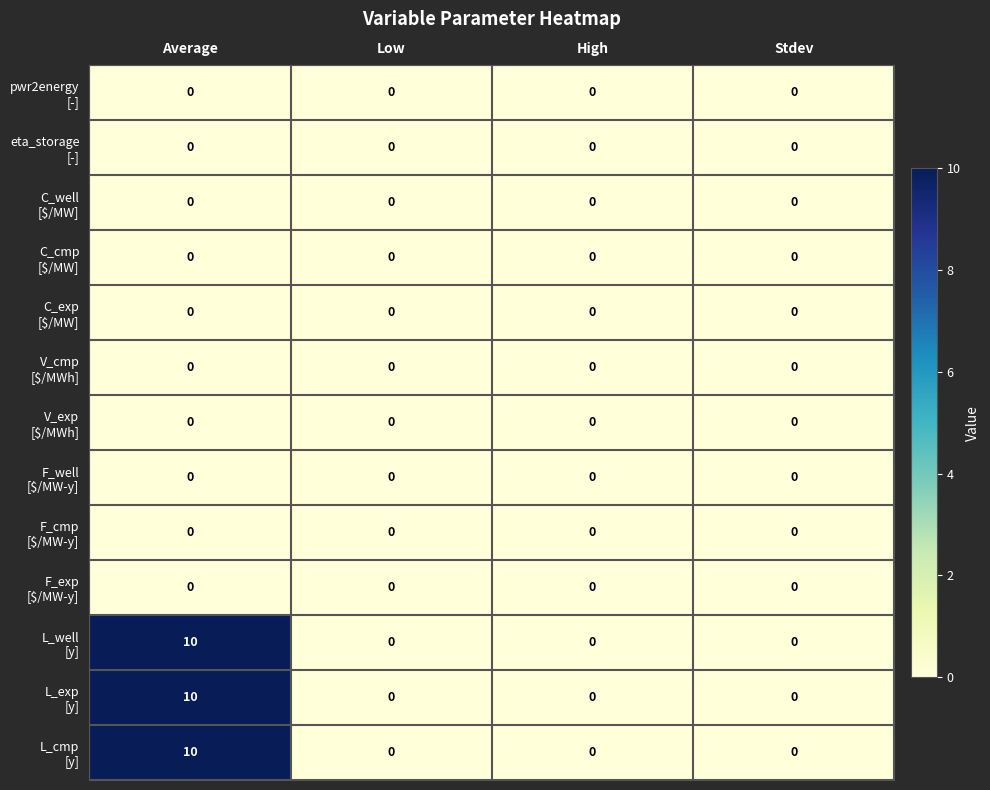

What is the maximum value shown in the chart?

10